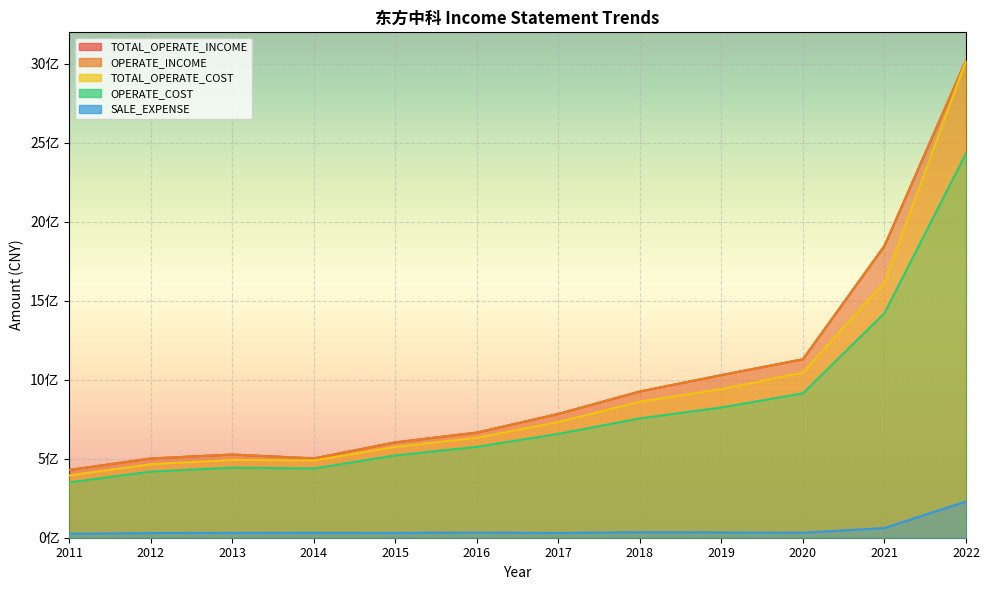

How many lines are shown in the chart?

5